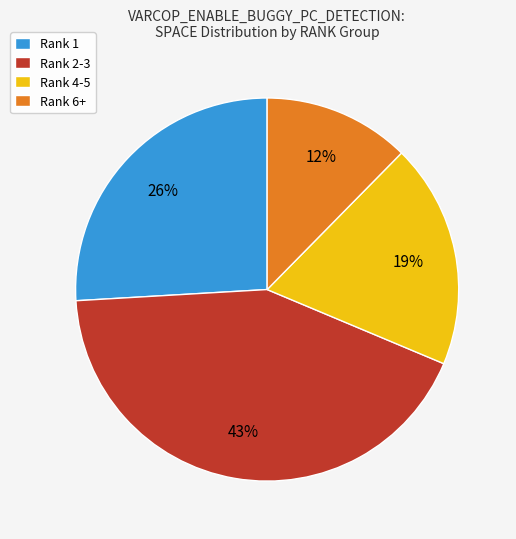

Does any single category account for the majority?

No